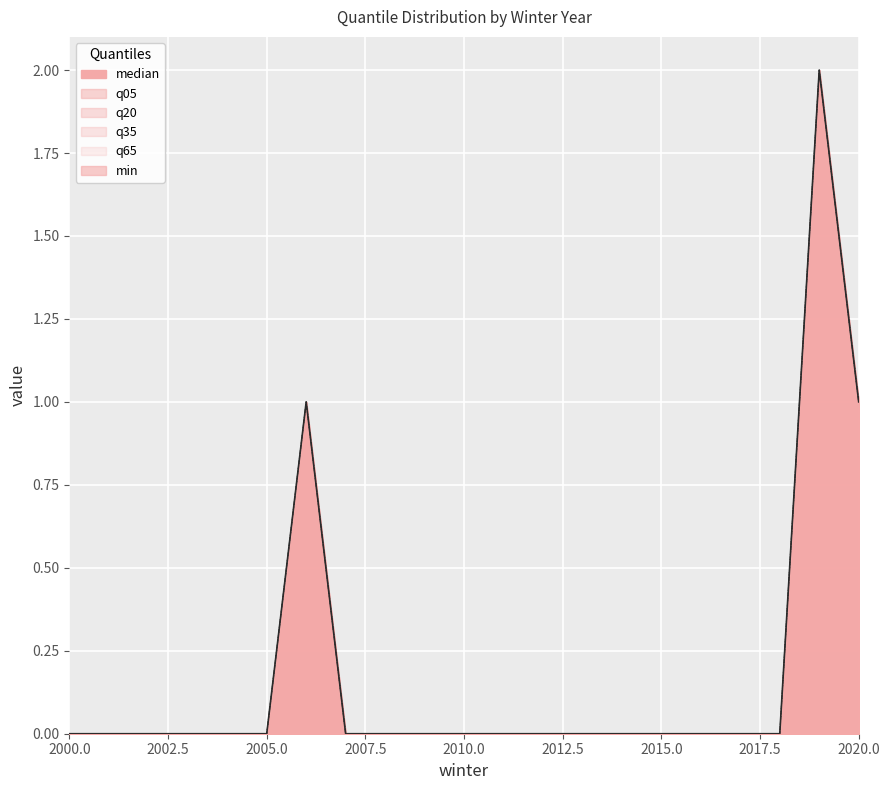

At which category does median reach its first local peak?

2006